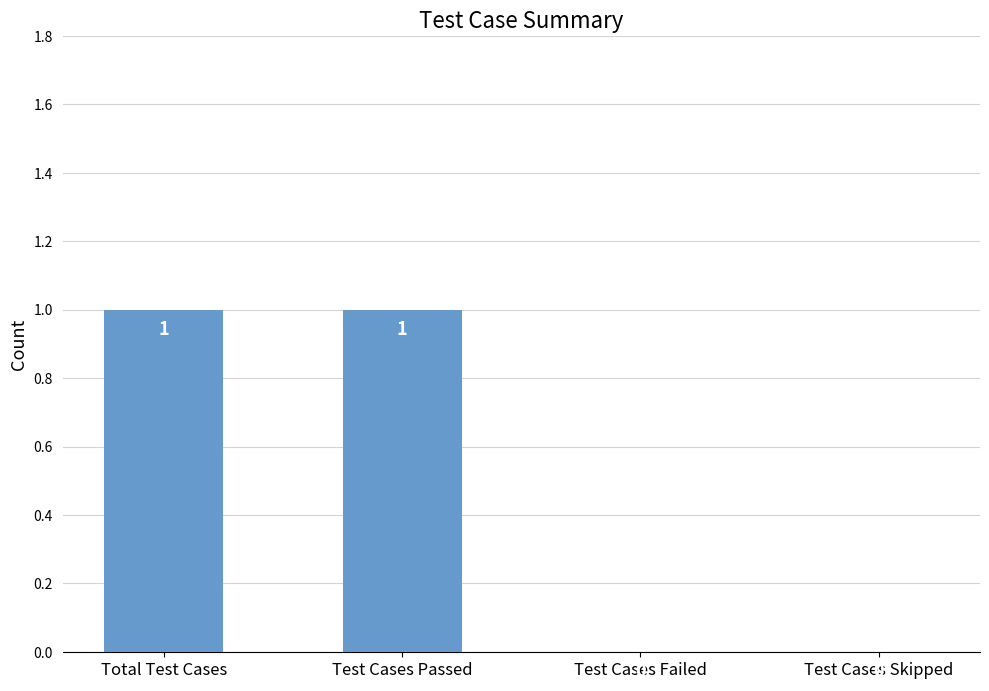

Which has a higher value, Test Cases Failed or Test Cases Passed?

Test Cases Passed